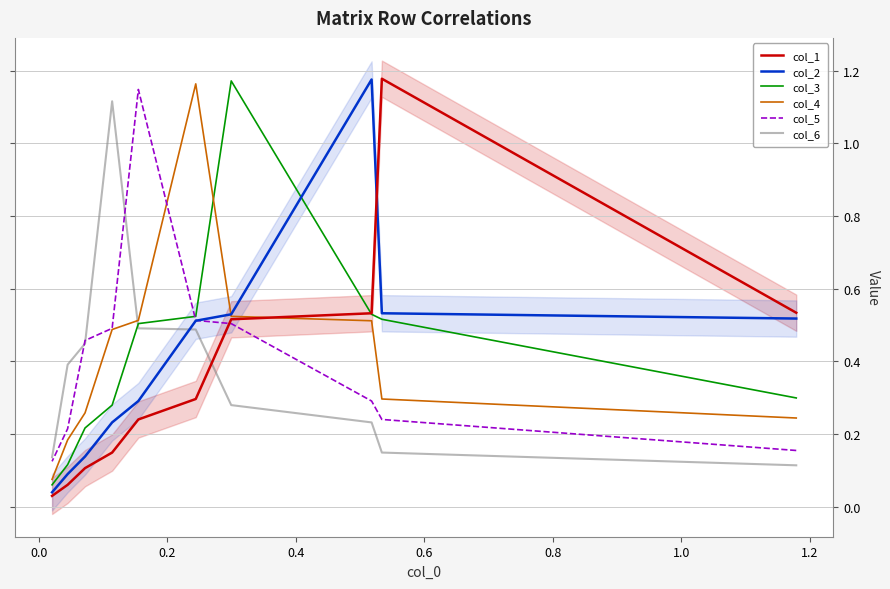

What is the spread (max minus min) of values at 0.6?

0.9